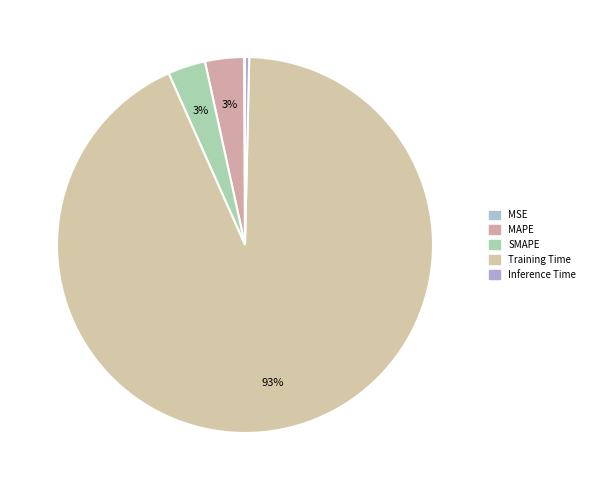

Between MSE and SMAPE, which is larger?

SMAPE